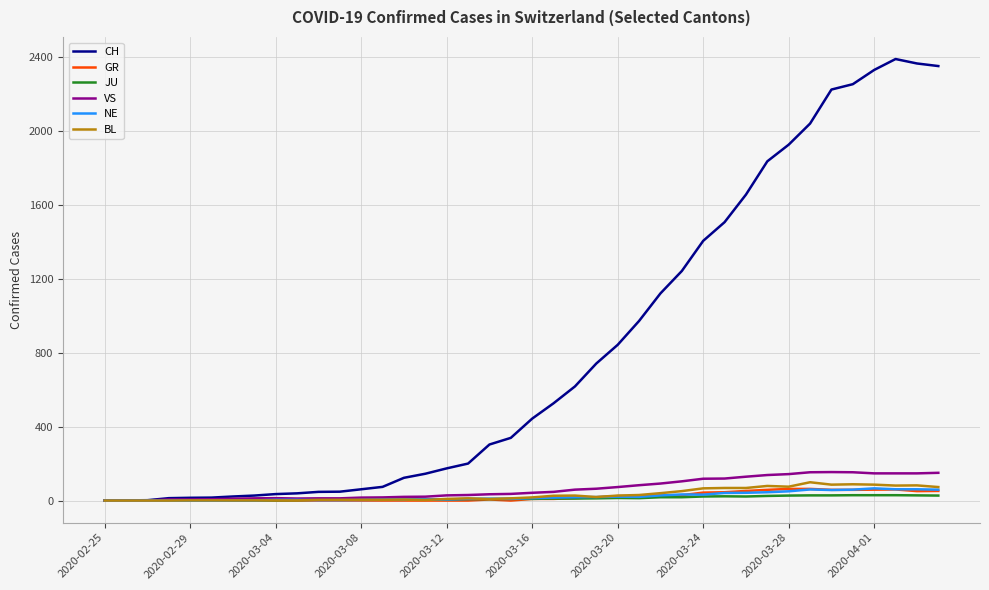

What is the maximum value for VS?

154